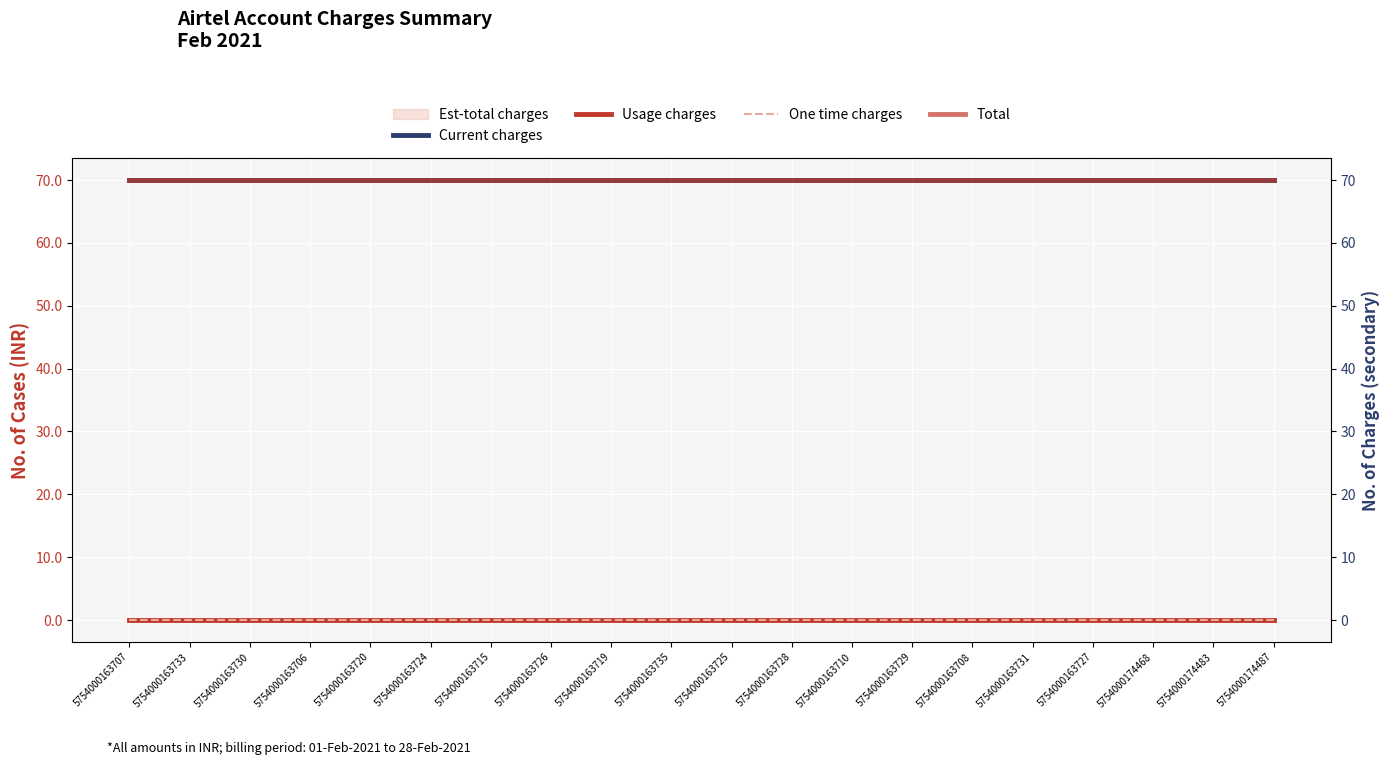

At which category does the chart reach its minimum across all series?

5754000163707